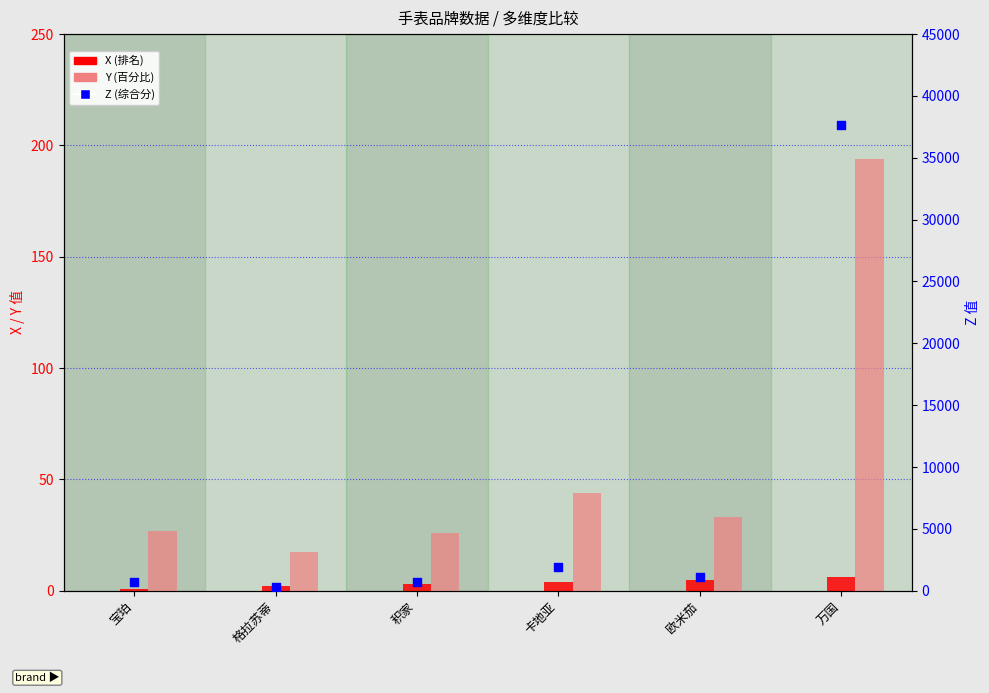

Which series reaches the maximum Y coordinate?

Z